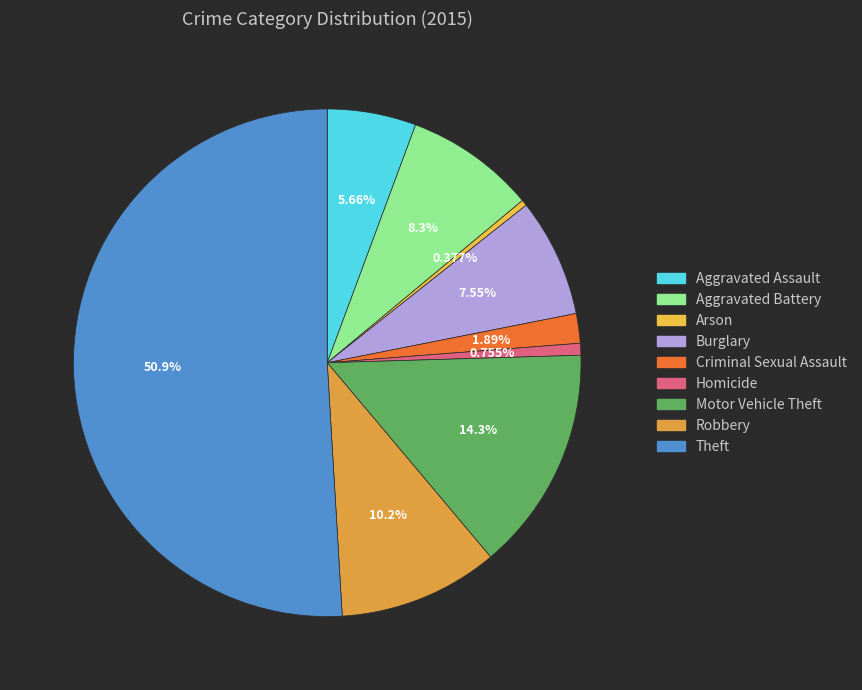

To the nearest percent, what is the average slice percentage?

11%